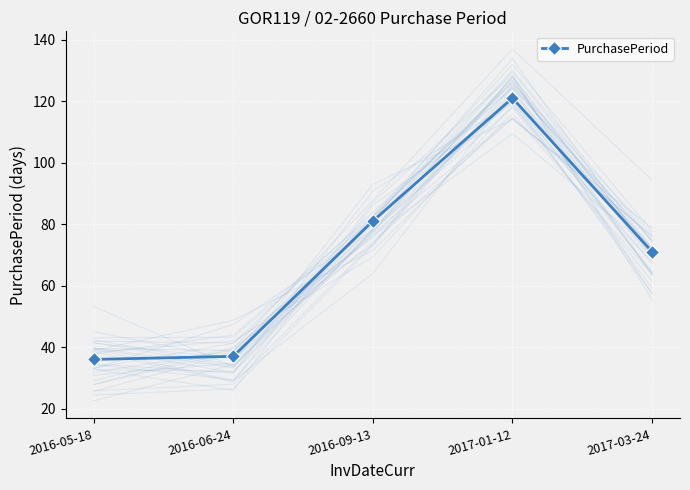

What position from the left is 2016-06-24?

2